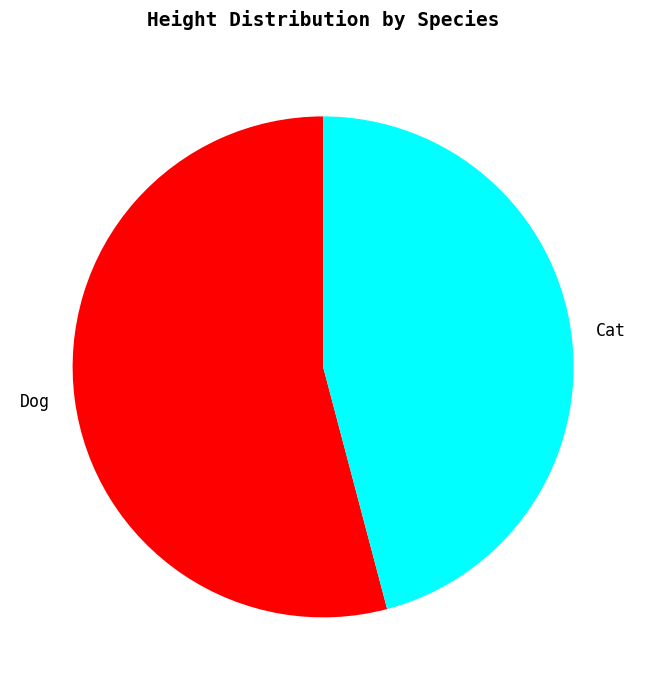

Do Dog and Cat together represent more than half of the pie?

Yes